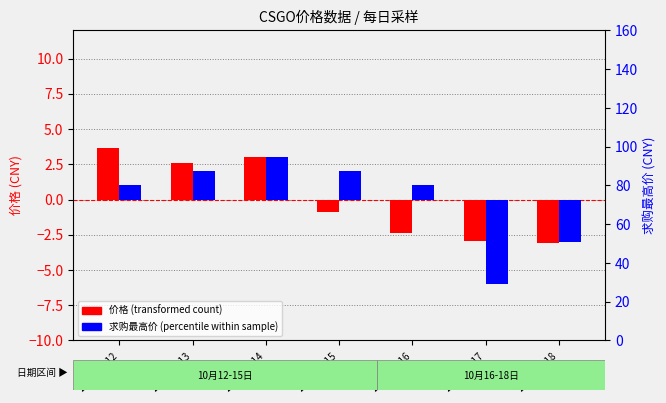

What is the difference between the 求购最高价 (transformed) values at 2023-10-16 and 2023-10-13?

1.0